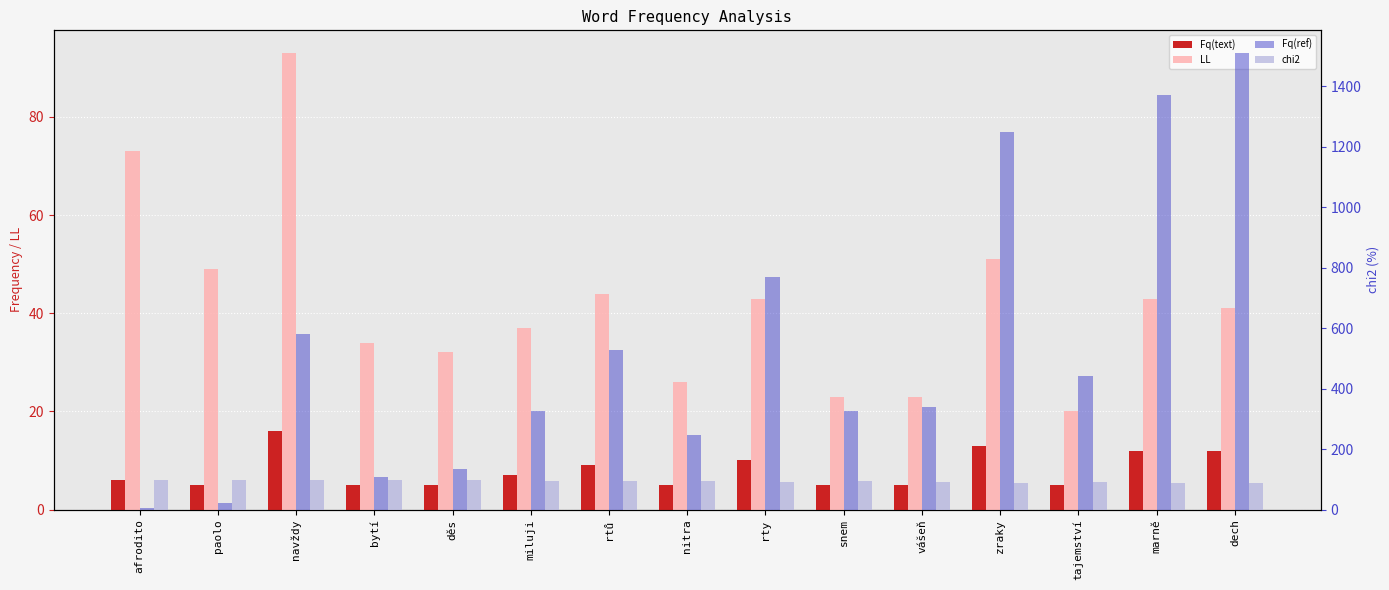

Which series changed the most between paolo and dech?

Fq(ref)